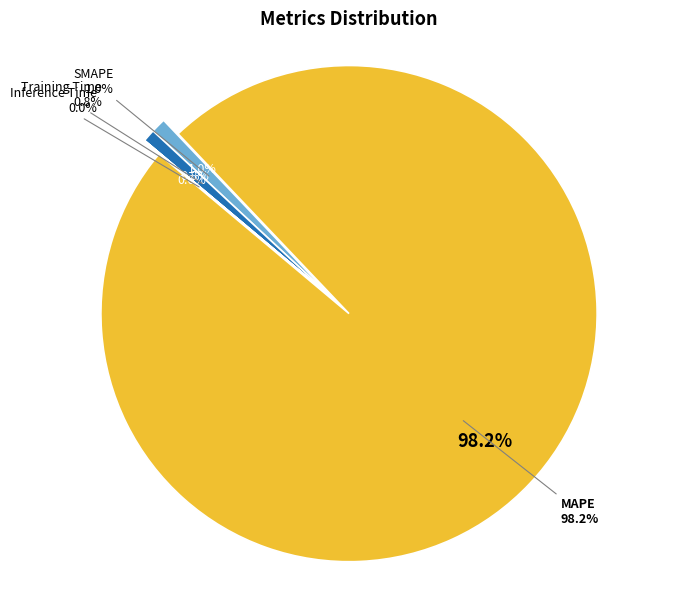

To the nearest percent, what is the combined percentage of Inference Time and Training Time?

1%